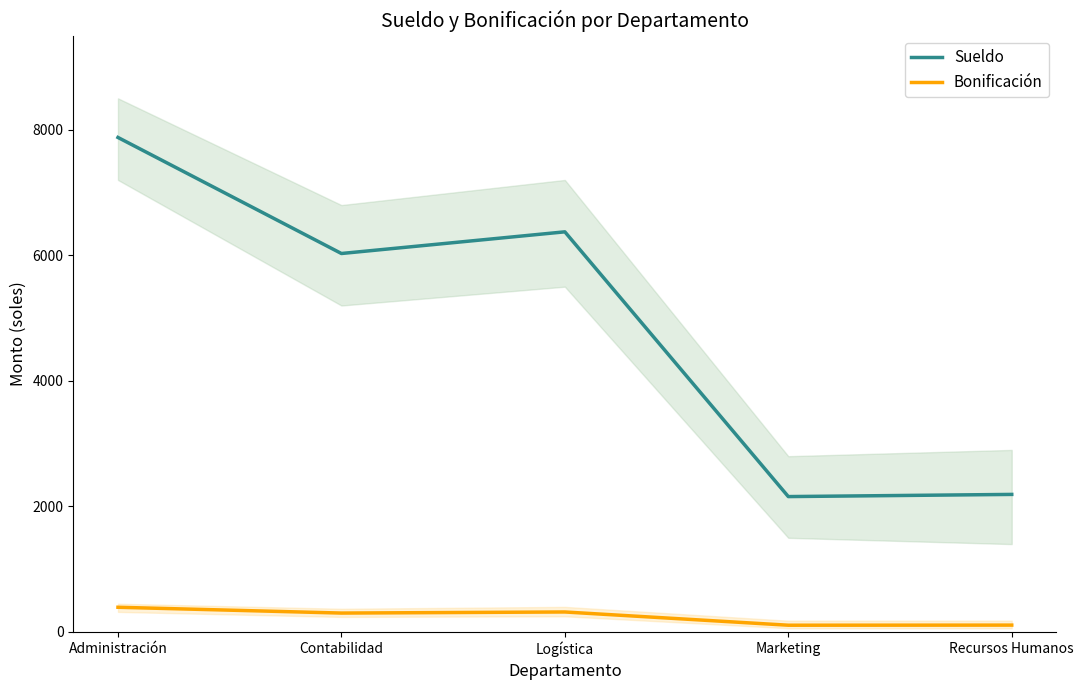

Rank the categories by Sueldo value from lowest to highest.

Marketing, Recursos Humanos, Contabilidad, Logística, Administración